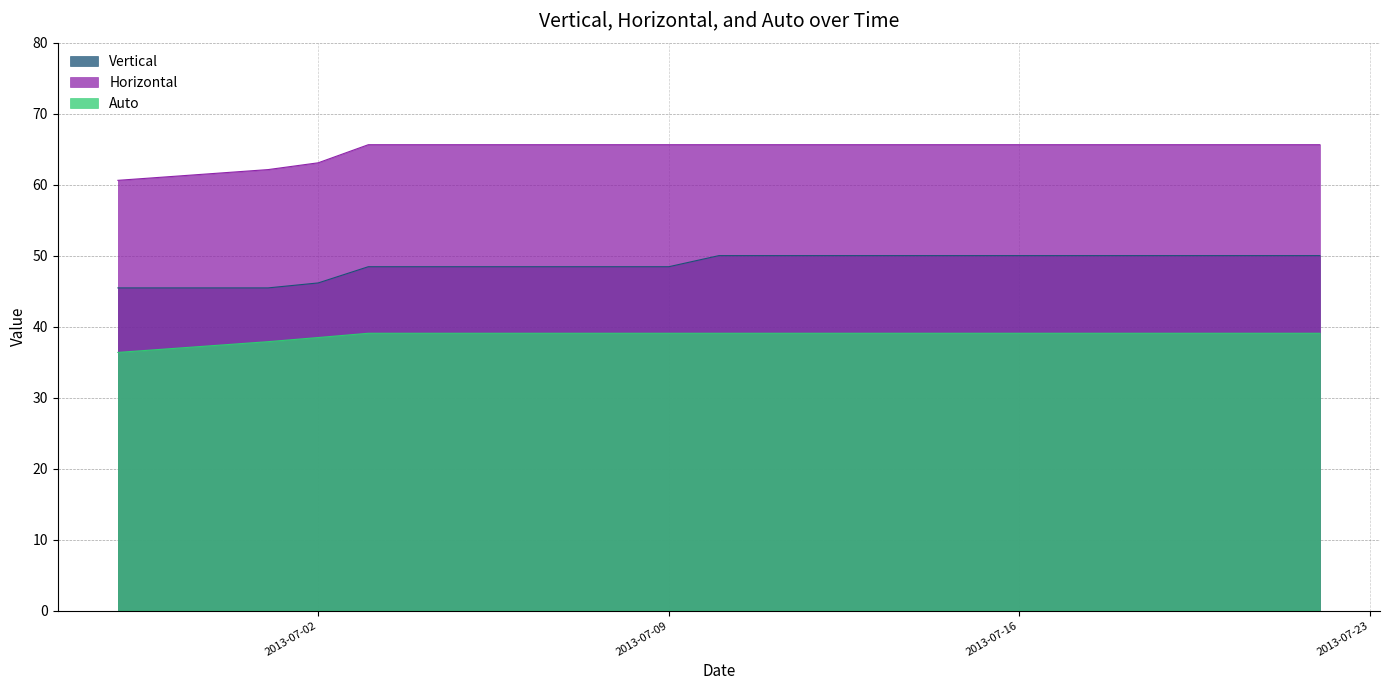

Between 2013-07-12 and 2013-07-16, which series saw the biggest shift?

Vertical